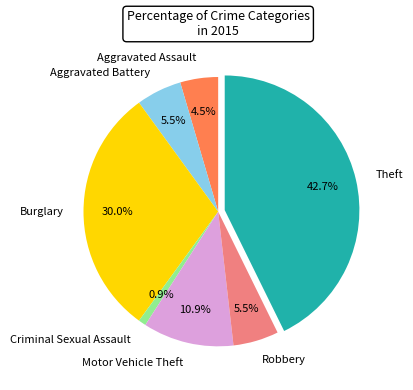

Count the number of slices in the pie.

7